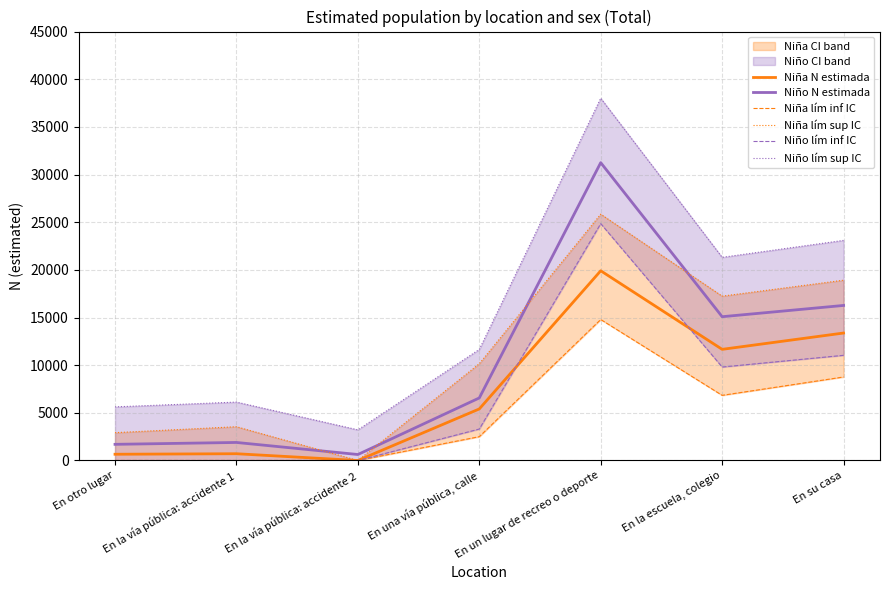

What is the total value across all series at En la escuela, colegio?

81941